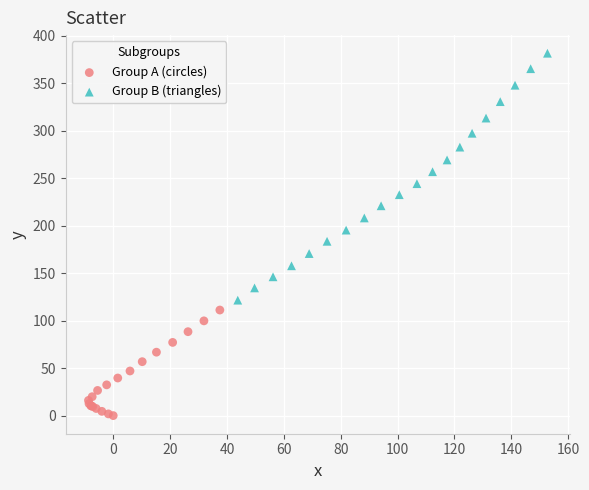

Which series reaches the maximum Y coordinate?

Group B (triangles)